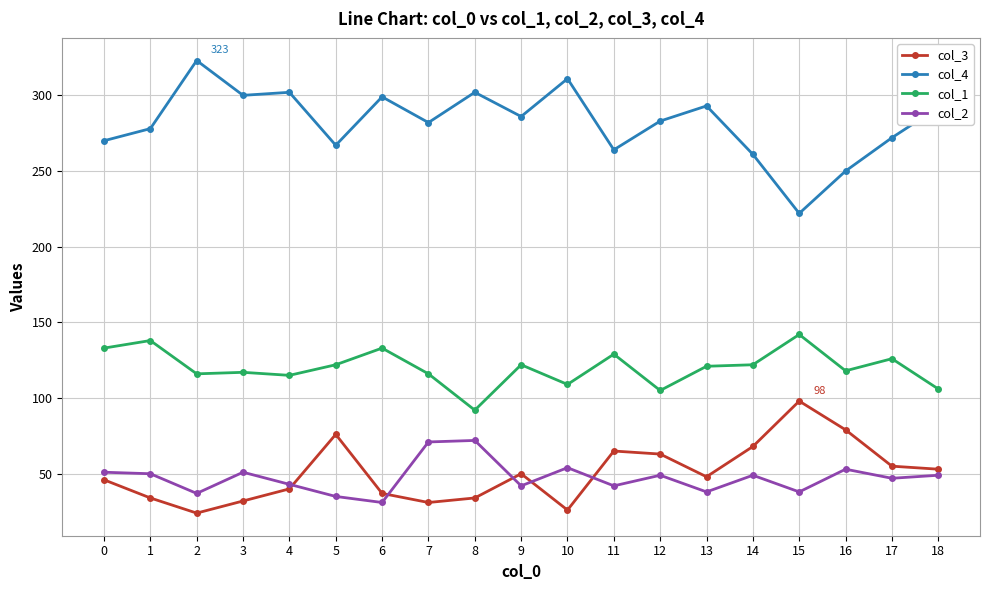

How many series are shown in this chart?

4